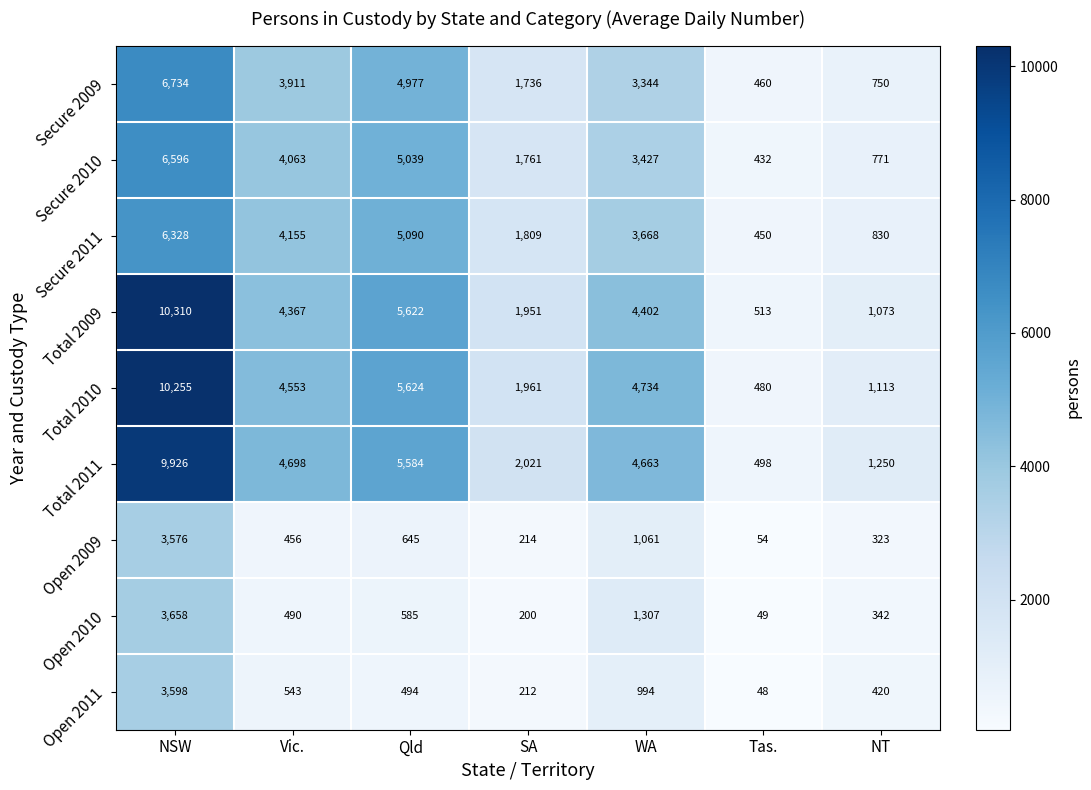

Where is Open 2009 nearest to the value 1815?

WA